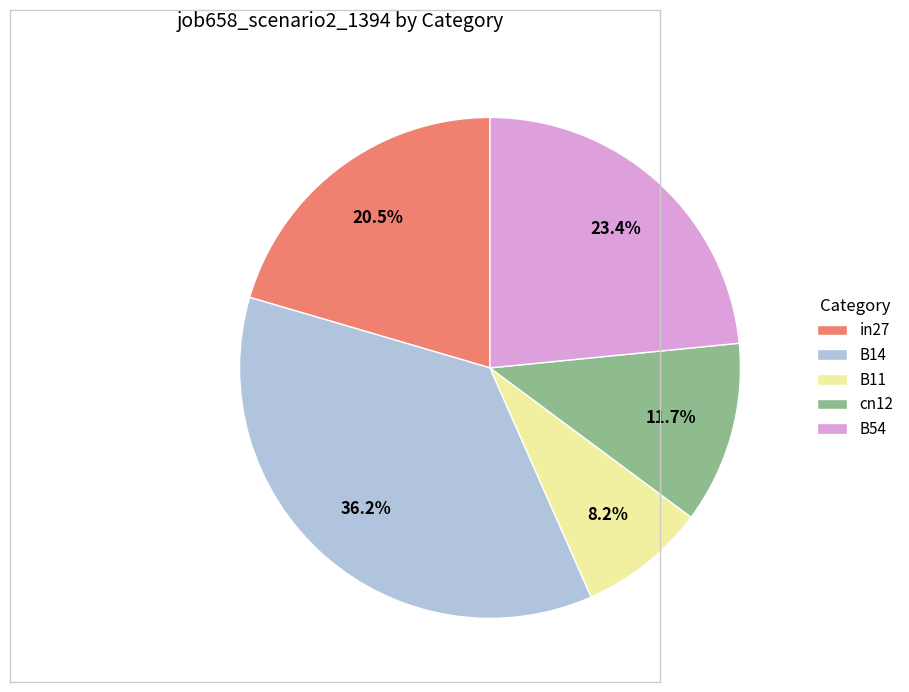

Is in27 the majority of the pie?

No